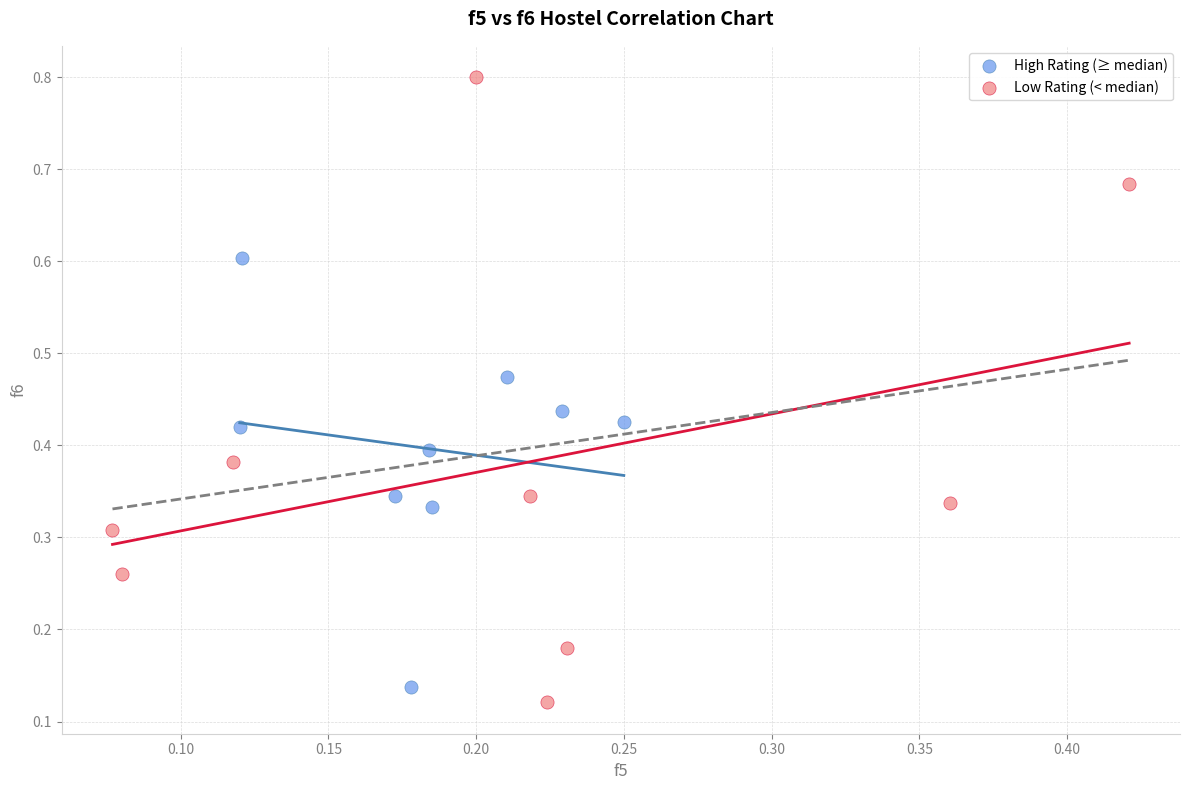

Which series has the widest spread of Y values?

Low Rating (< median)